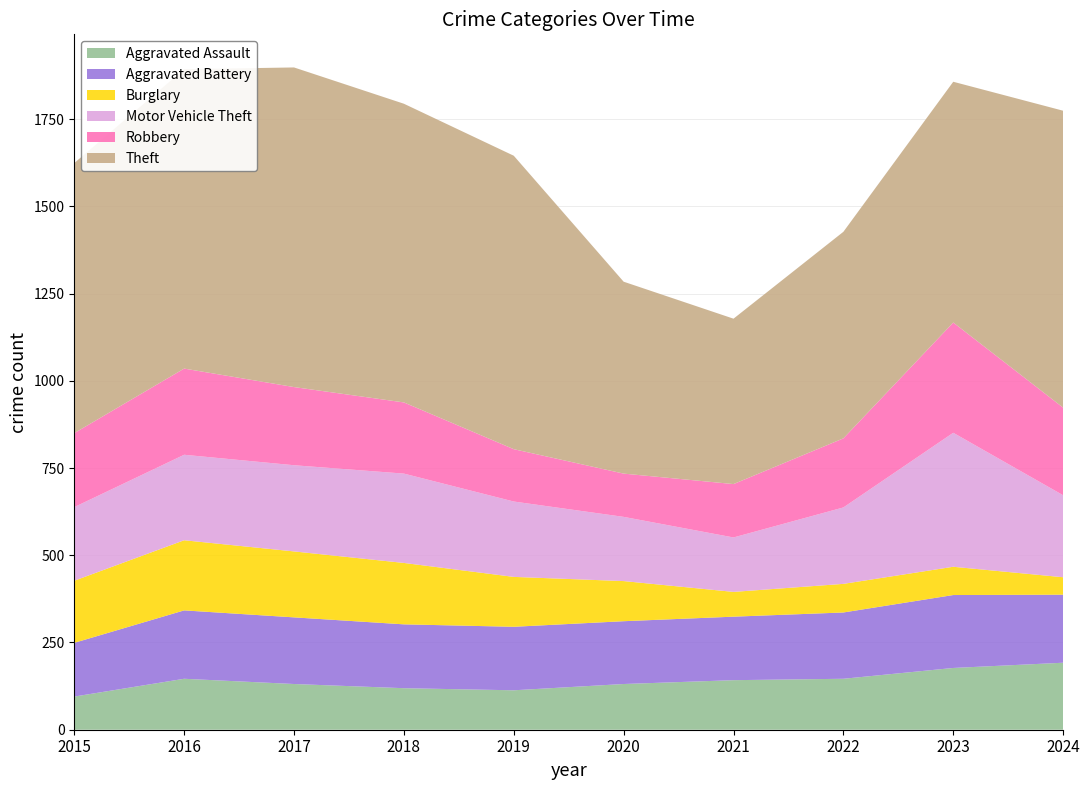

Reading right to left, transcribe all the data shown in this chart.

Aggravated Assault: 2024=192	2023=177	2022=146	2021=142	2020=131	2019=113	2018=119	2017=131	2016=146	2015=95
Aggravated Battery: 2024=195	2023=209	2022=190	2021=182	2020=180	2019=182	2018=183	2017=191	2016=196	2015=154
Burglary: 2024=50	2023=81	2022=82	2021=71	2020=115	2019=143	2018=176	2017=189	2016=201	2015=178
Motor Vehicle Theft: 2024=235	2023=384	2022=219	2021=156	2020=184	2019=216	2018=256	2017=247	2016=245	2015=211
Robbery: 2024=251	2023=316	2022=198	2021=153	2020=124	2019=150	2018=204	2017=224	2016=247	2015=212
Theft: 2024=851	2023=690	2022=592	2021=474	2020=550	2019=841	2018=856	2017=916	2016=858	2015=774